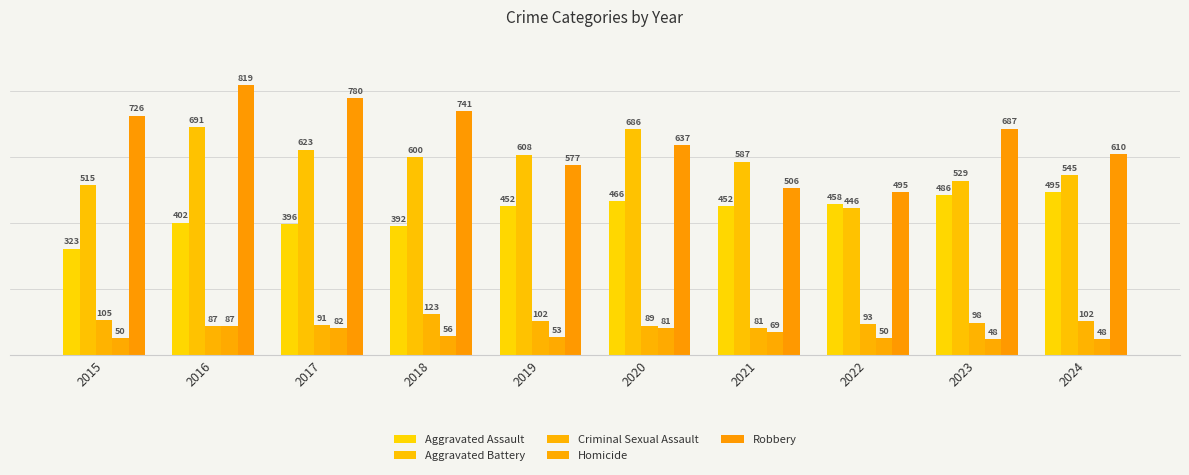

Reading right to left, what are all the values shown in this chart?

Aggravated Assault: 2024=495	2023=486	2022=458	2021=452	2020=466	2019=452	2018=392	2017=396	2016=402	2015=323
Aggravated Battery: 2024=545	2023=529	2022=446	2021=587	2020=686	2019=608	2018=600	2017=623	2016=691	2015=515
Criminal Sexual Assault: 2024=102	2023=98	2022=93	2021=81	2020=89	2019=102	2018=123	2017=91	2016=87	2015=105
Homicide: 2024=48	2023=48	2022=50	2021=69	2020=81	2019=53	2018=56	2017=82	2016=87	2015=50
Robbery: 2024=610	2023=687	2022=495	2021=506	2020=637	2019=577	2018=741	2017=780	2016=819	2015=726